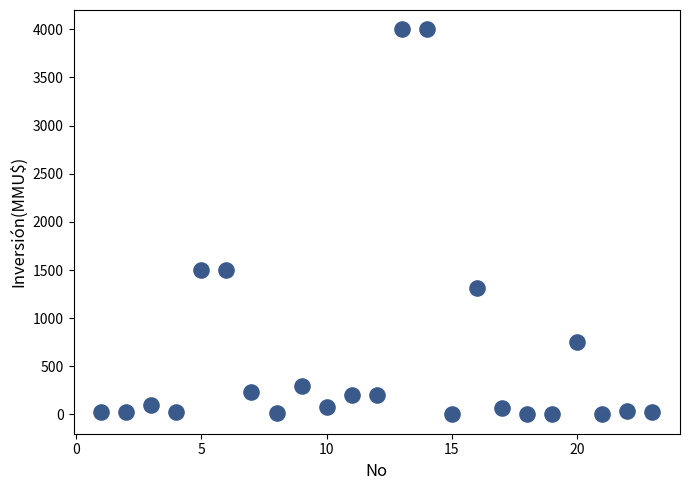

What is the range of X values (max minus min)?

22